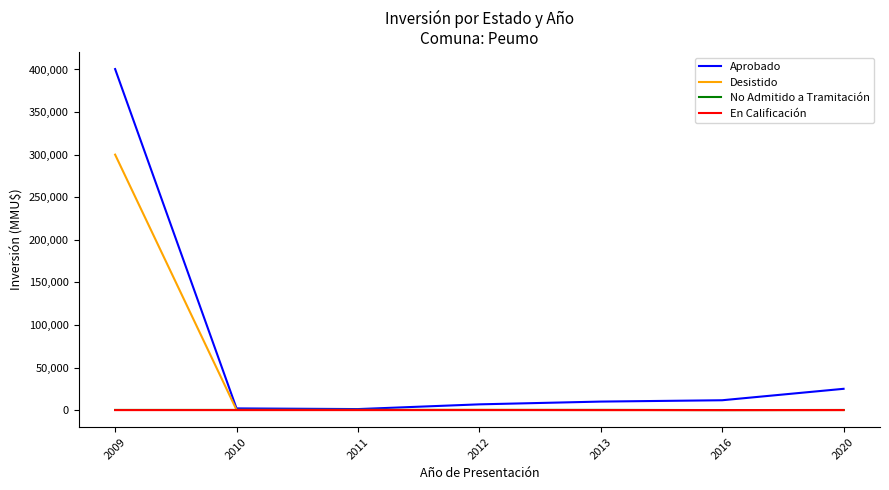

What is the difference between the maximum and minimum values in the Desistido series?

299960